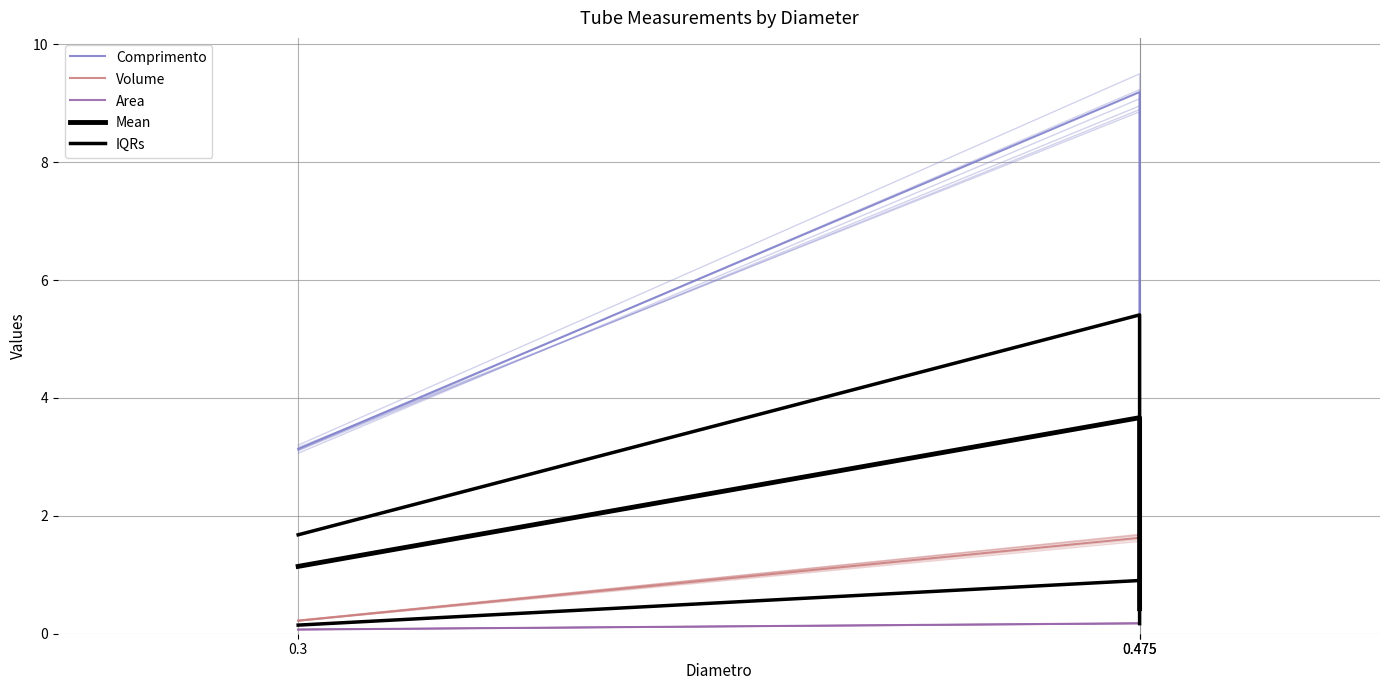

Reading left to right, extract all data points from this chart.

Comprimento: 3.1	9.2	0.9
Volume: 0.2	1.6	0.2
Area: 0.1	0.2	0.2
Mean: 1.1	3.7	0.4
IQRs: 1.7	5.4	0.6